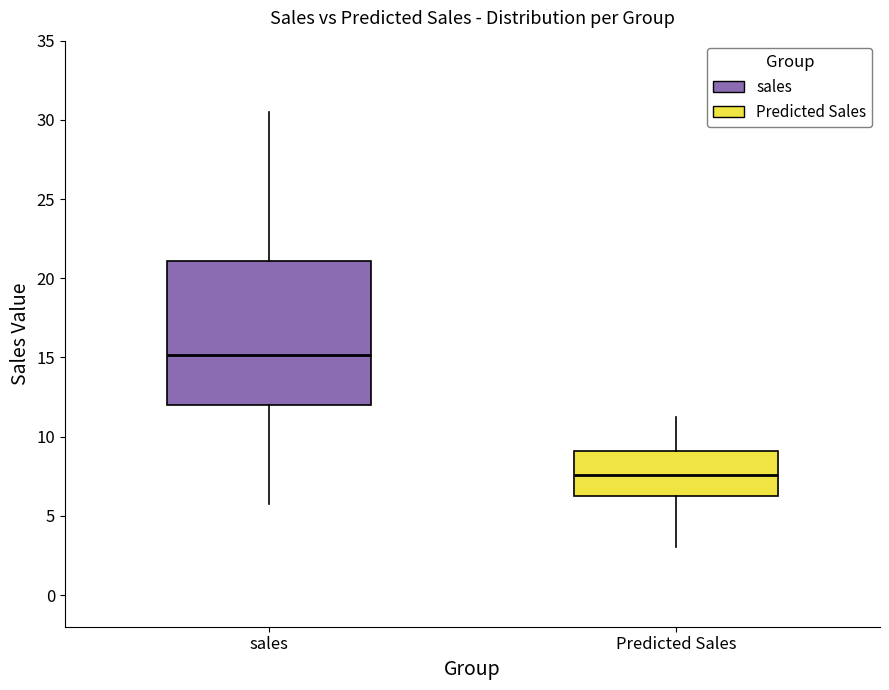

Which box's median line is the lowest?

Predicted Sales